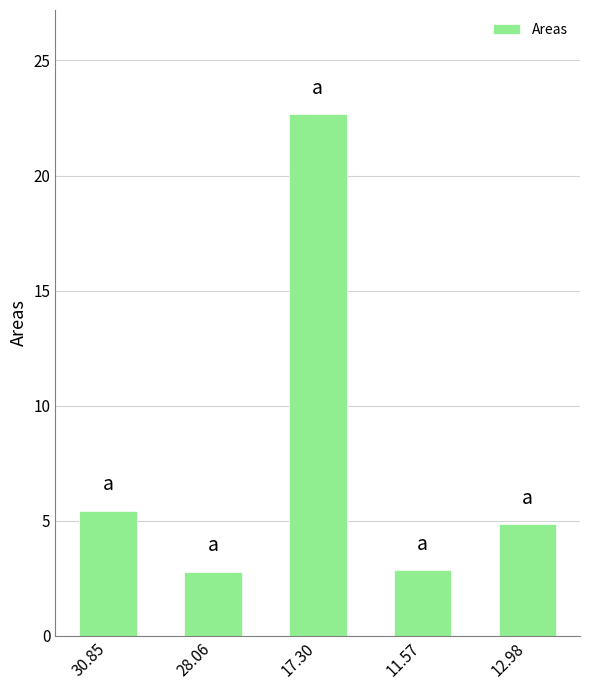

What is the sum of the values at 17.30 and 12.98?

27.5